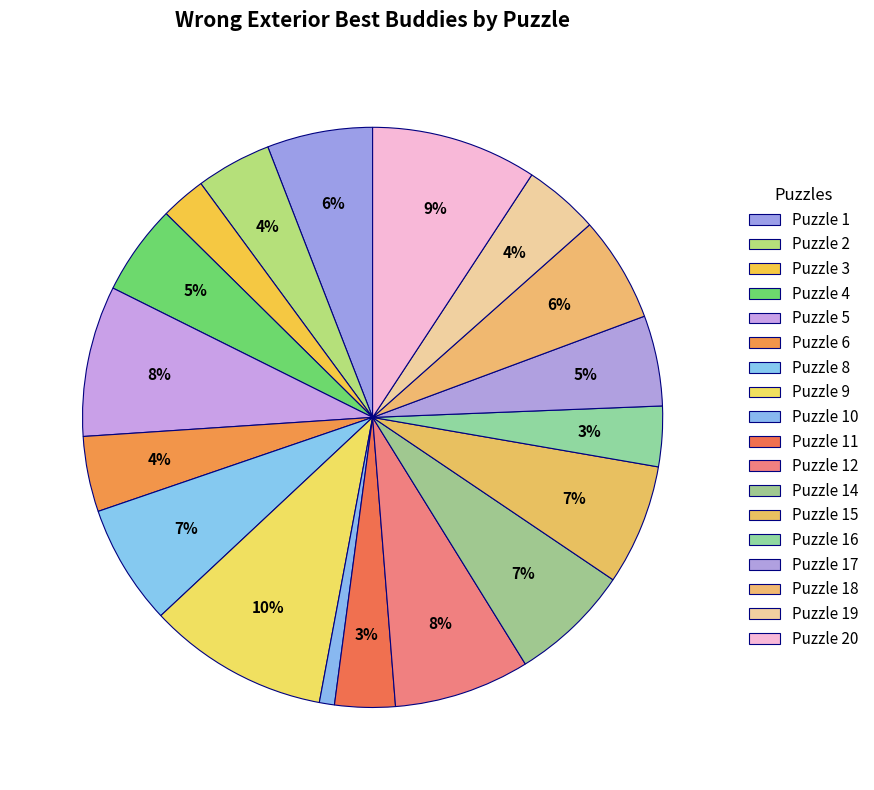

What is the ratio of the value at Puzzle 12 to the value at Puzzle 1?

1.3